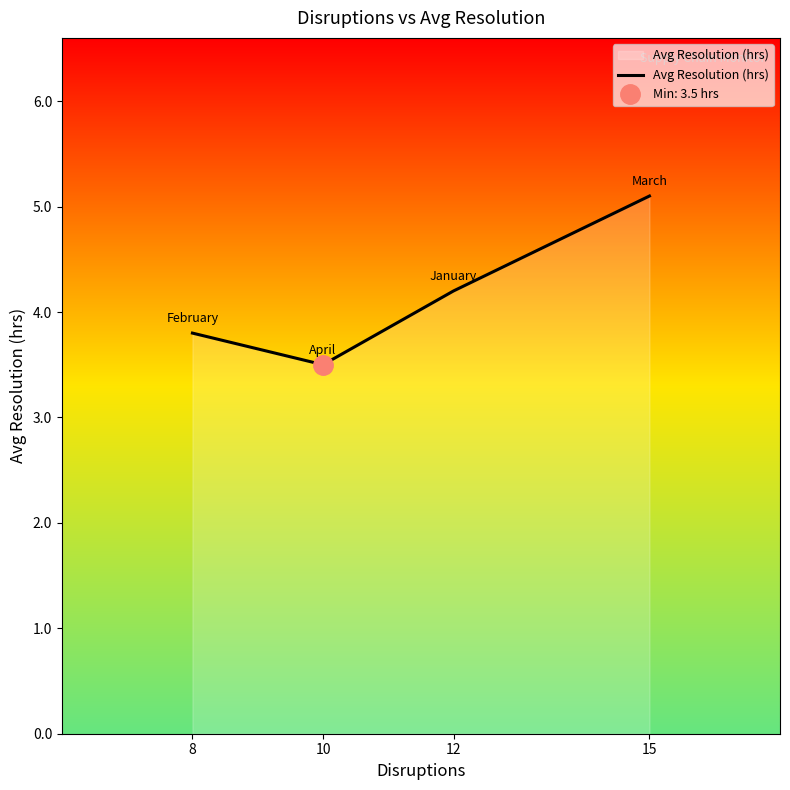

What is the value of the 4th point from the left?

5.1